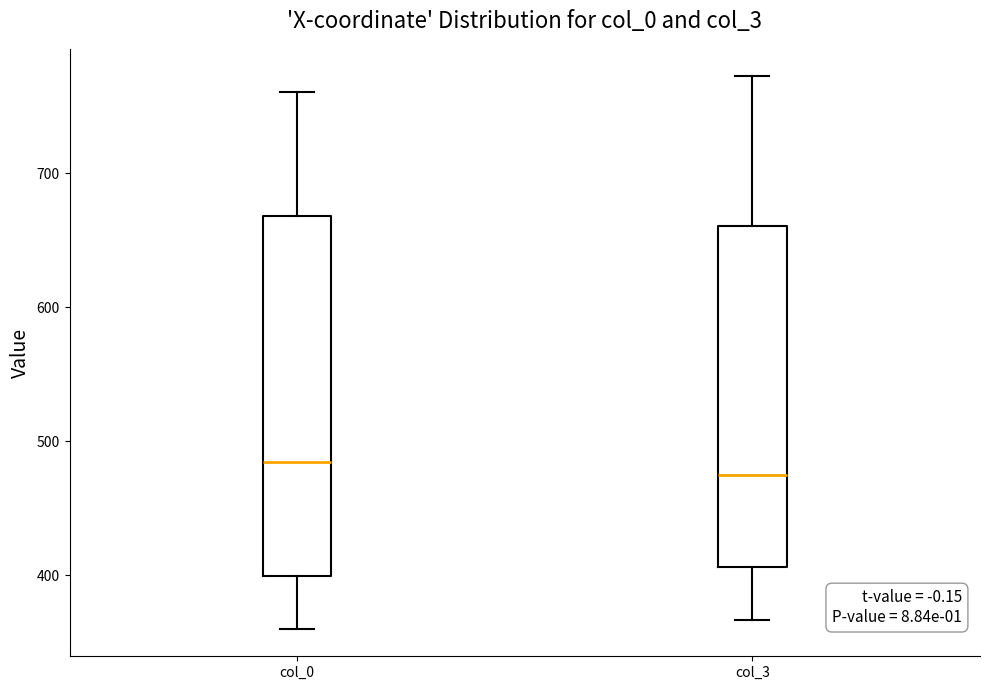

Comparing the boxes themselves (not the whiskers), which one is the tallest?

col_0